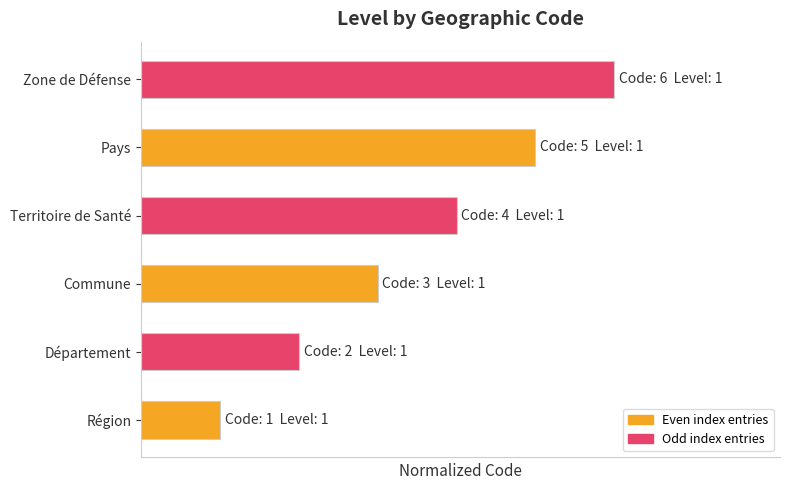

Are the bars horizontal?

Yes